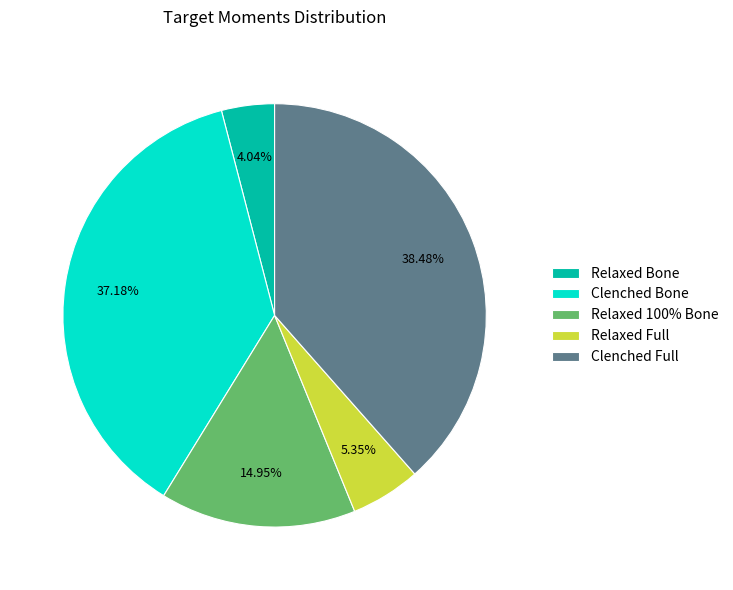

Do Clenched Full and Relaxed Full together represent more than half of the pie?

No